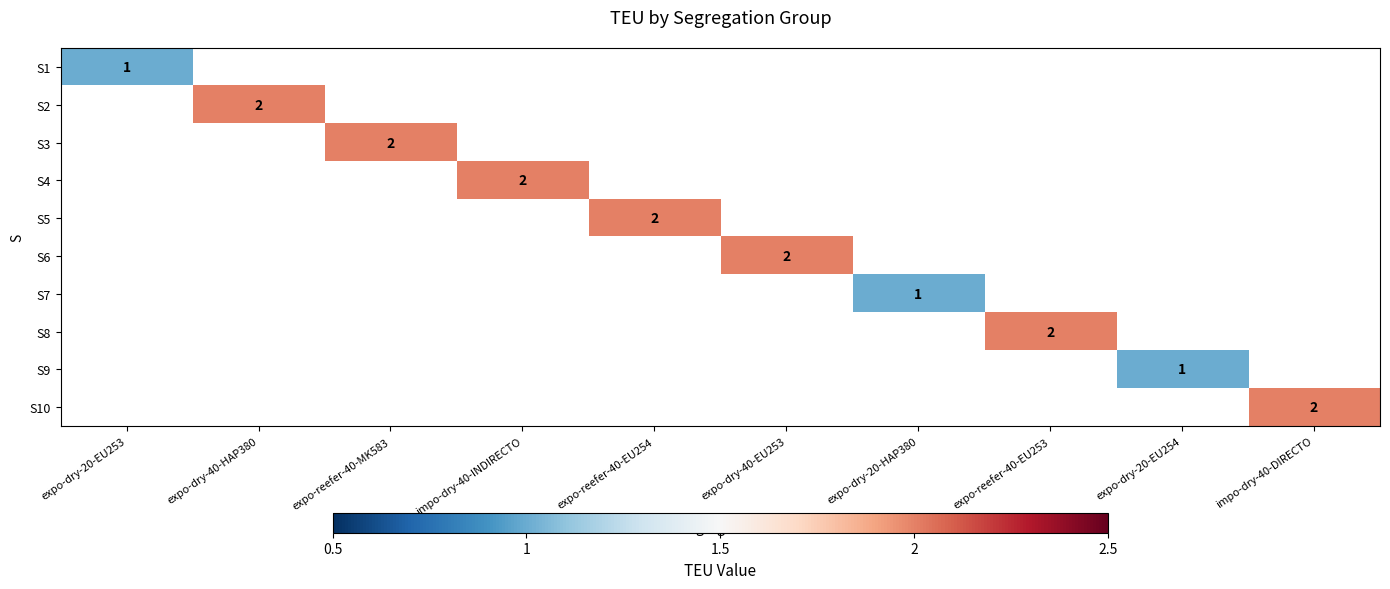

The S1 series shows 1 at expo-dry-20-EU253. True or false?

True